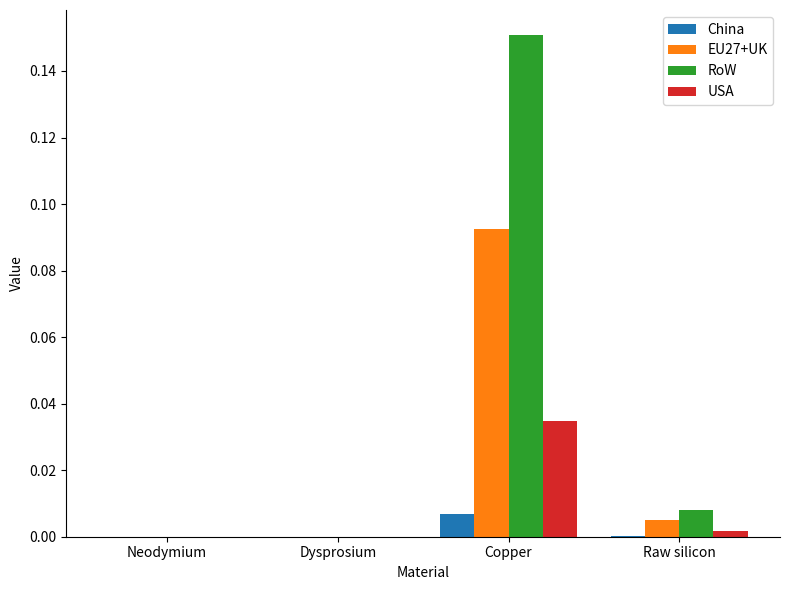

Which category has the highest value across all series?

Copper